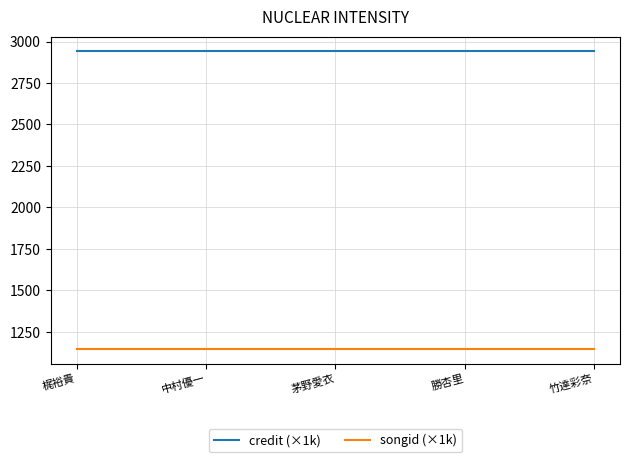

Is the value of credit (×1k) at 梶裕貴 greater than the value of songid (×1k) at 茅野愛衣?

Yes